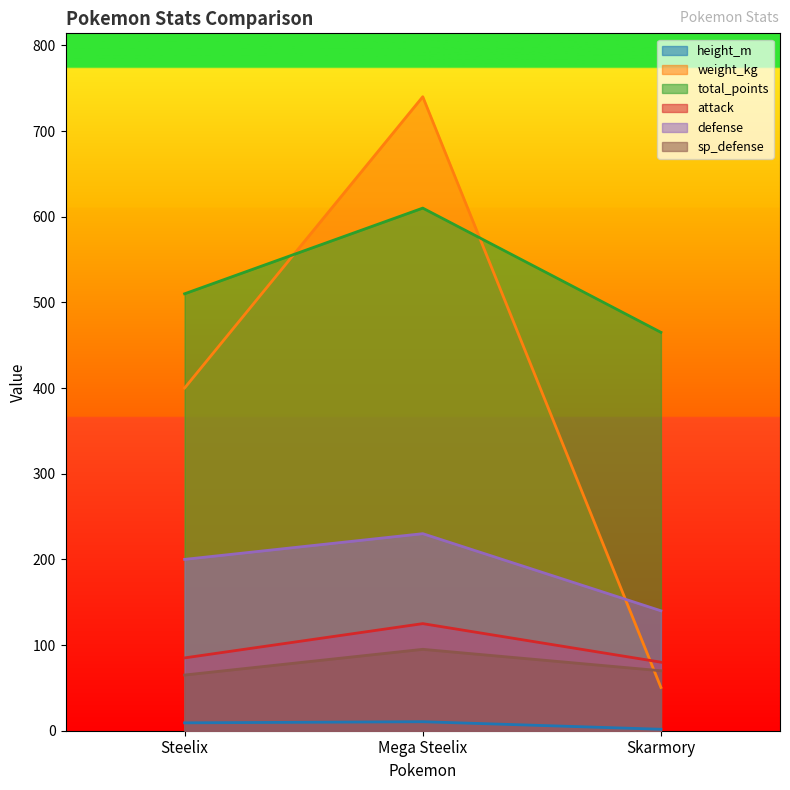

Is the value of weight_kg at Skarmory greater than the value of height_m at Mega Steelix?

Yes